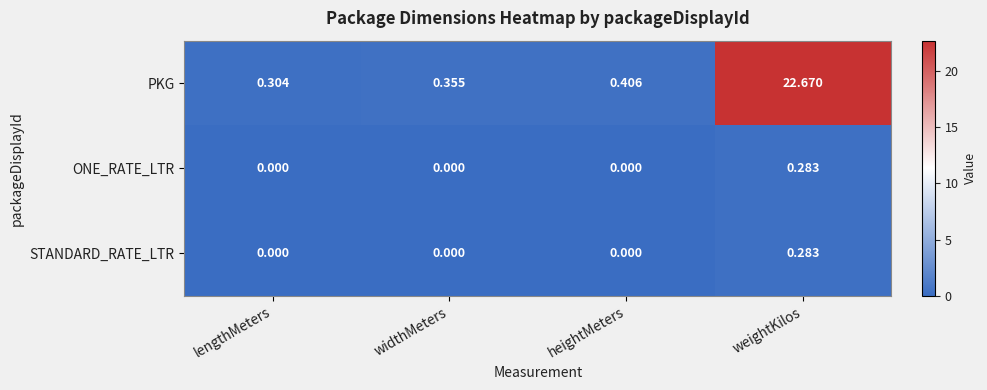

Is the value of ONE_RATE_LTR at heightMeters greater than the value of PKG at lengthMeters?

No